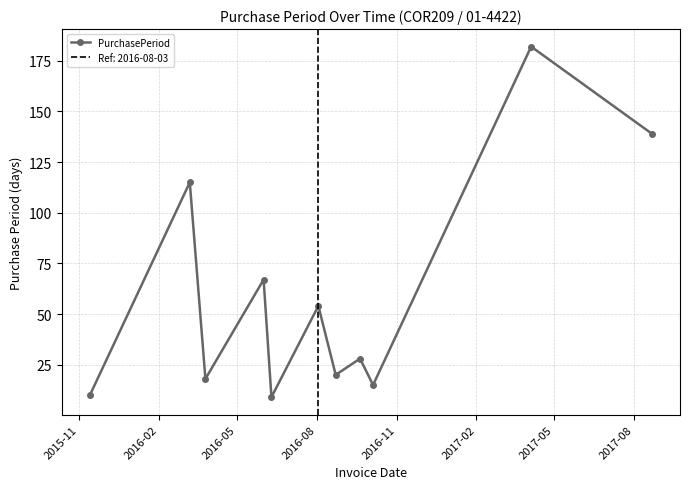

What is the average value?

60